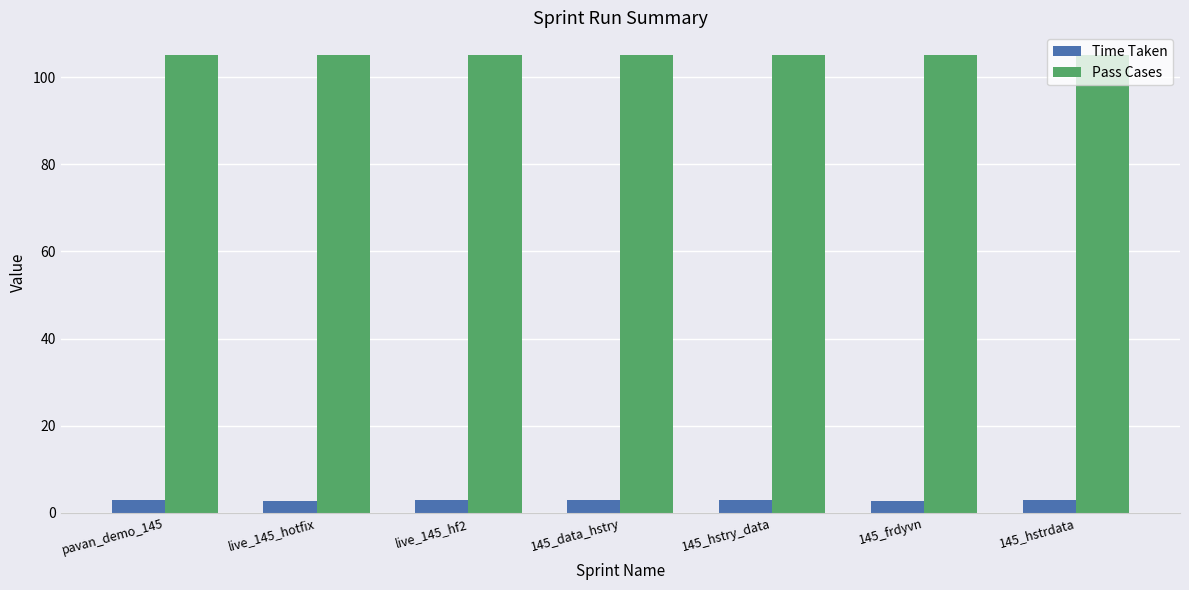

What is the average value of the Pass Cases series?

105.0